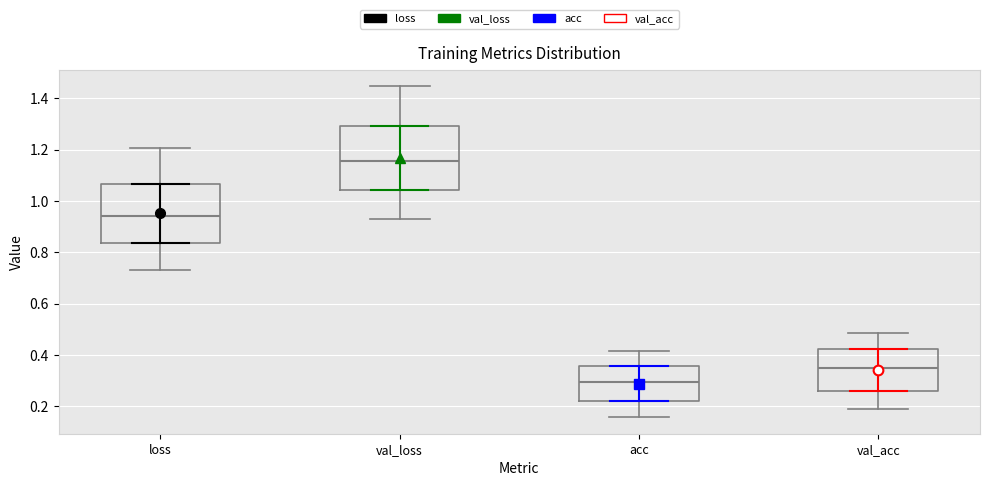

Reading left to right, transcribe this box plot: for each box, give where its median line is, the range the box spans, and where its two whiskers end, as read against the y-axis. The values are not printed on the chart, so give them approximately, as read against the axis.

loss: median 0.94, box 0.84 to 1.06, whiskers 0.74 to 1.20
val_loss: median 1.16, box 1.04 to 1.30, whiskers 0.94 to 1.44
acc: median 0.30, box 0.22 to 0.36, whiskers 0.16 to 0.42
val_acc: median 0.36, box 0.26 to 0.42, whiskers 0.20 to 0.48